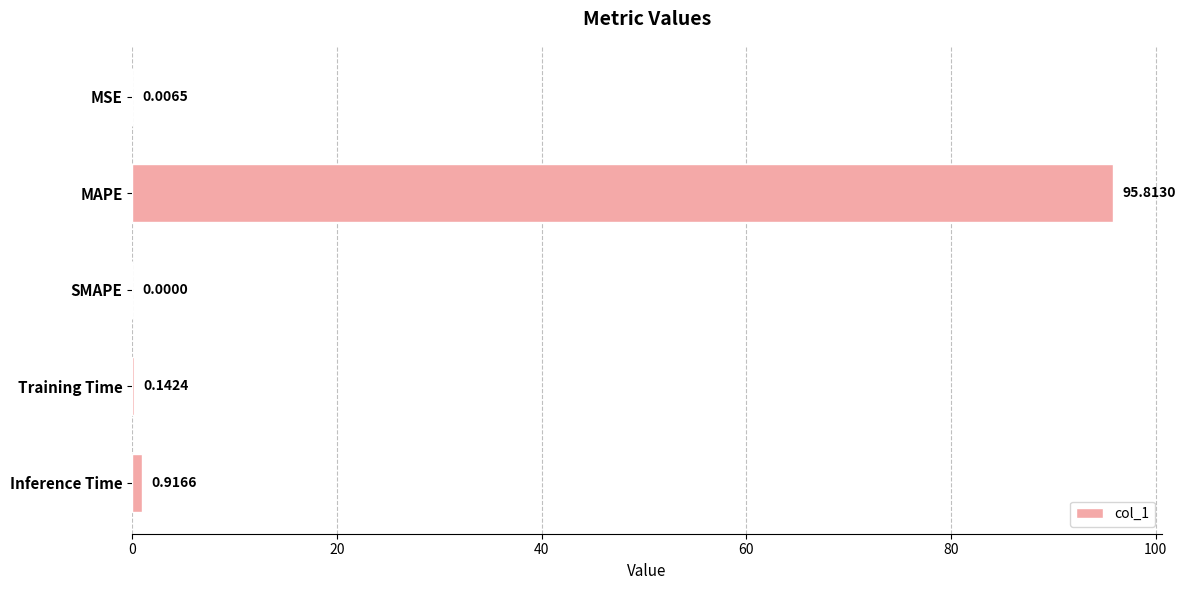

What is the greatest value displayed?

95.8